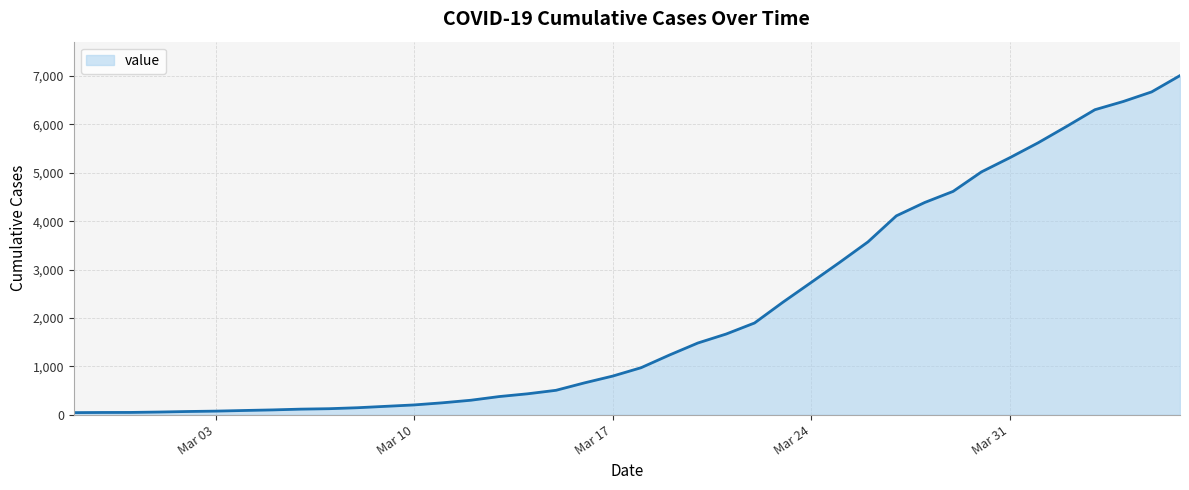

What is the greatest value displayed?

7010